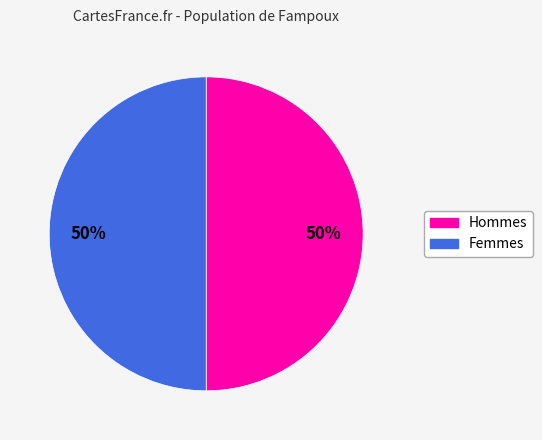

To the nearest percent, what is the average slice percentage?

50%